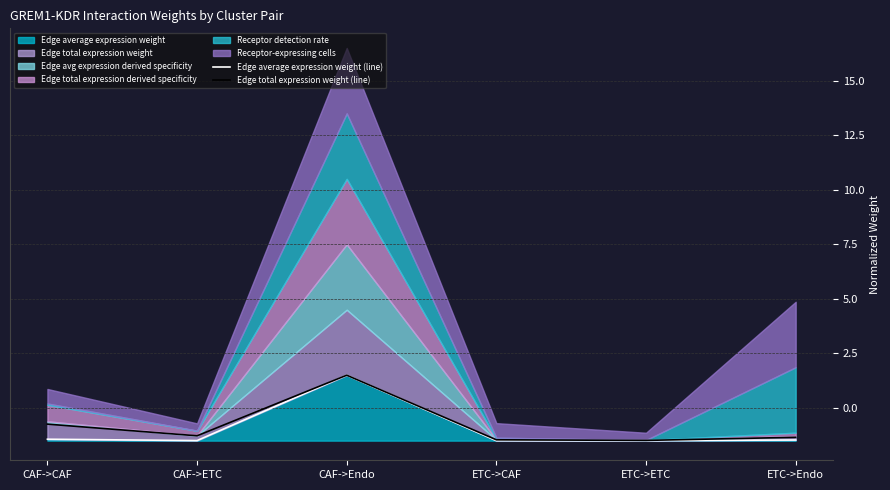

Which category has the lowest value in the Edge total expression weight (line) series?

ETC->ETC